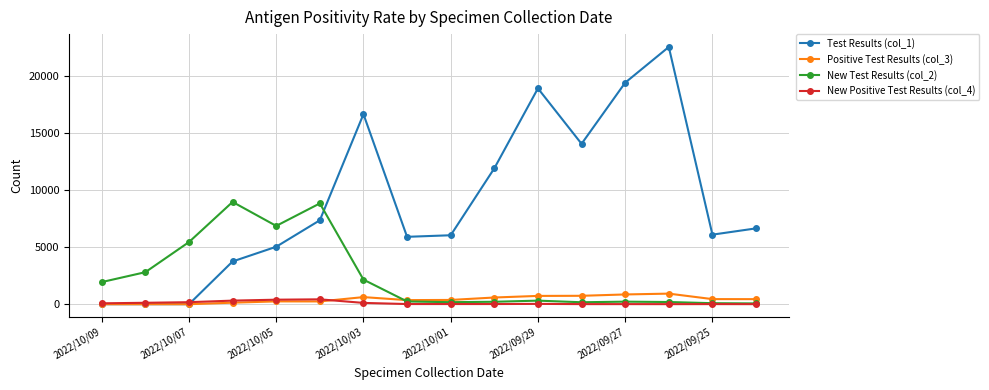

What is the value of the Positive Test Results (col_3) point at the 10th from the left?

586